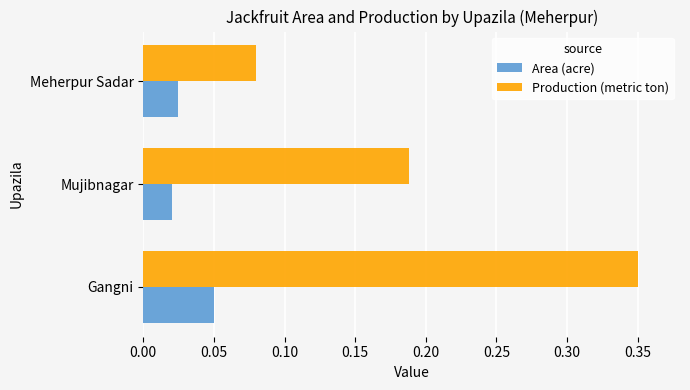

Which series changed the most between Mujibnagar and Meherpur Sadar?

Production (metric ton)